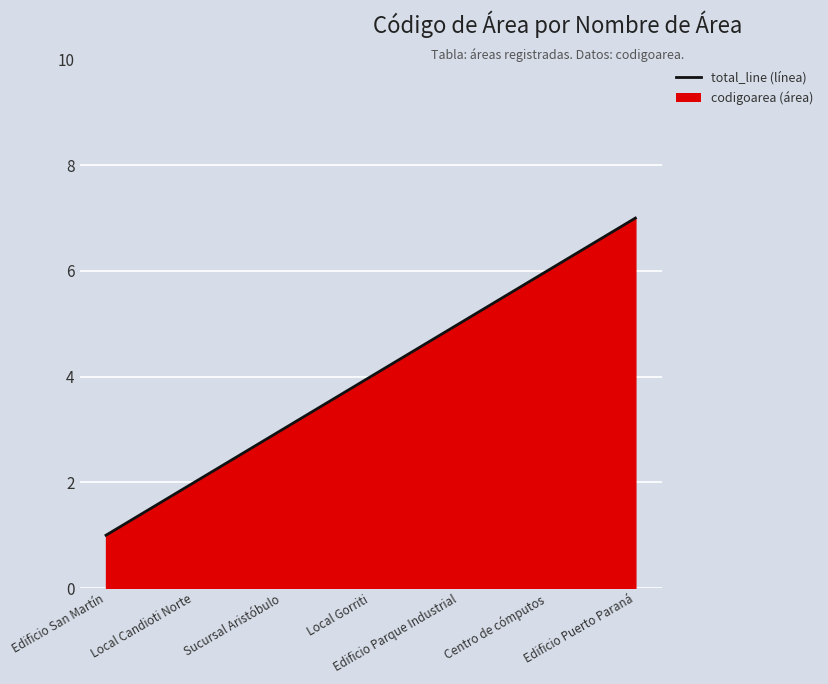

What is the value of the 2nd point from the left?

2